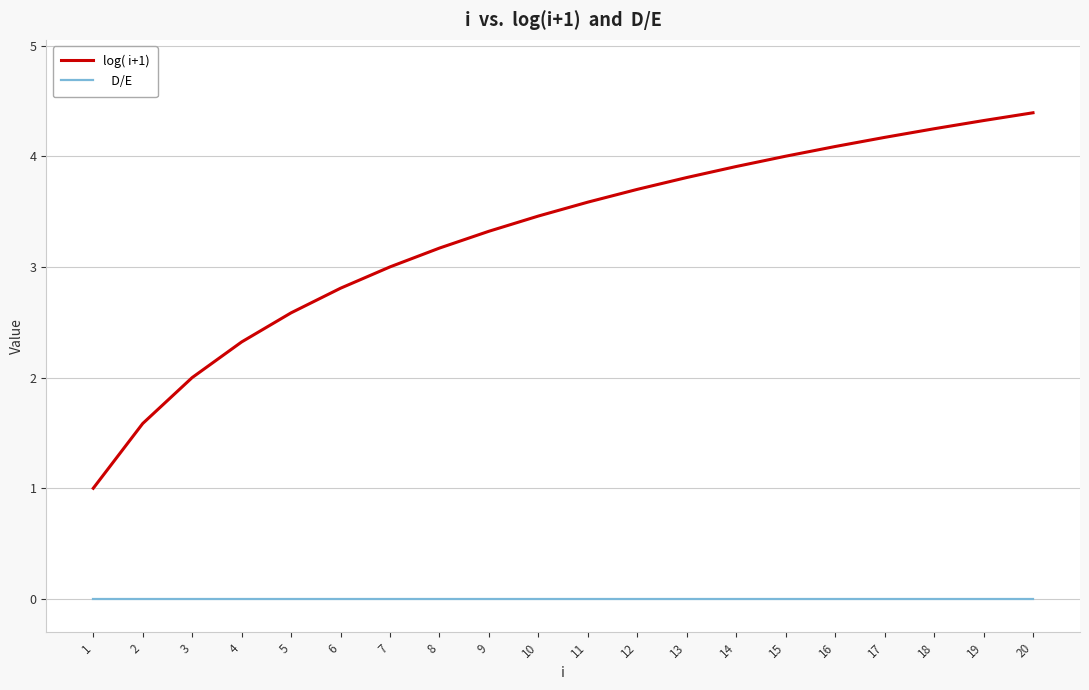

How many categories are shown in the chart?

20